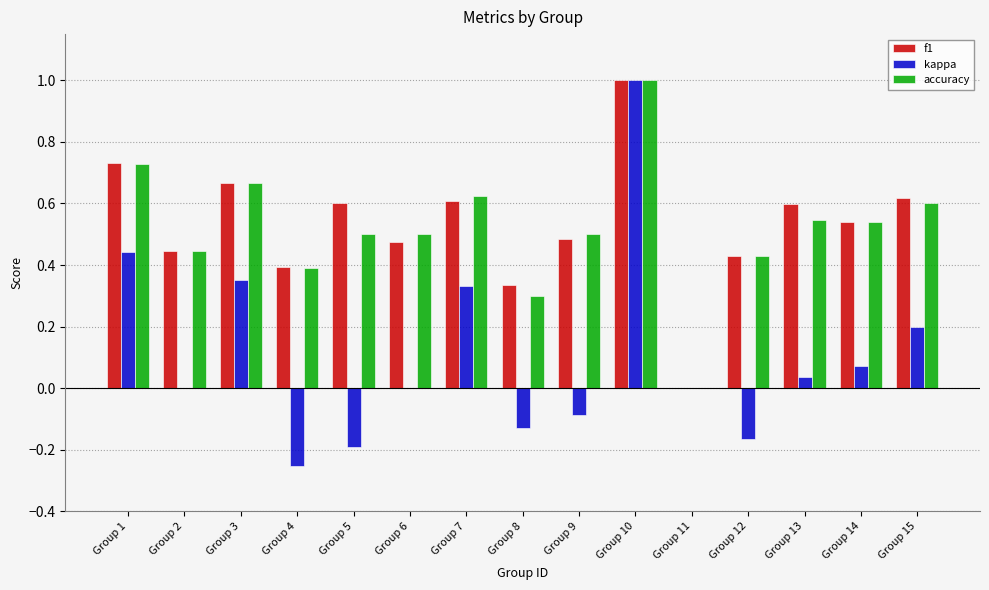

The value of accuracy at Group 9 is 0.5. True or false?

True